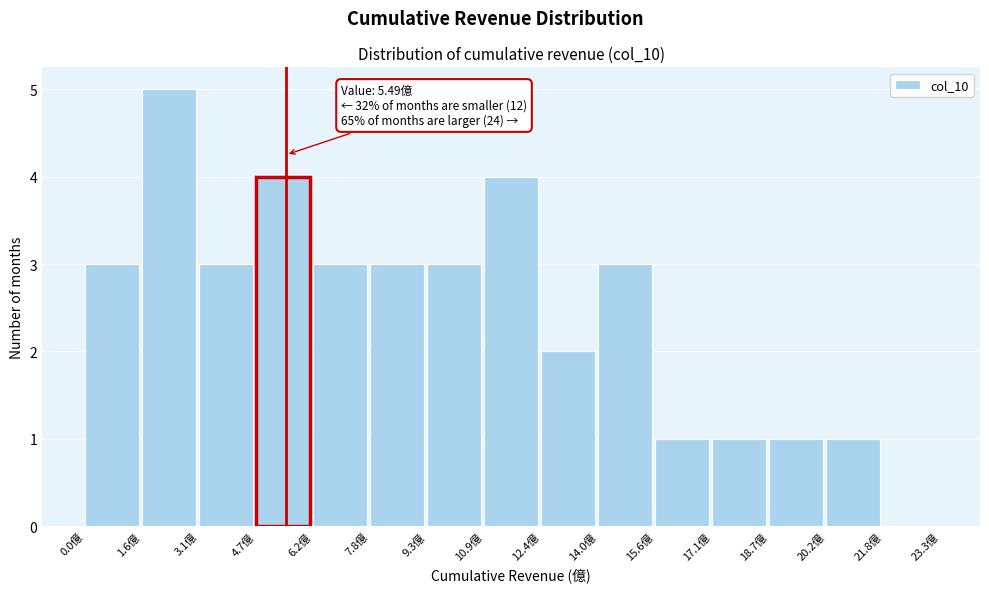

Over which range of the x-axis is the bar tallest?

1.6 to 3.2